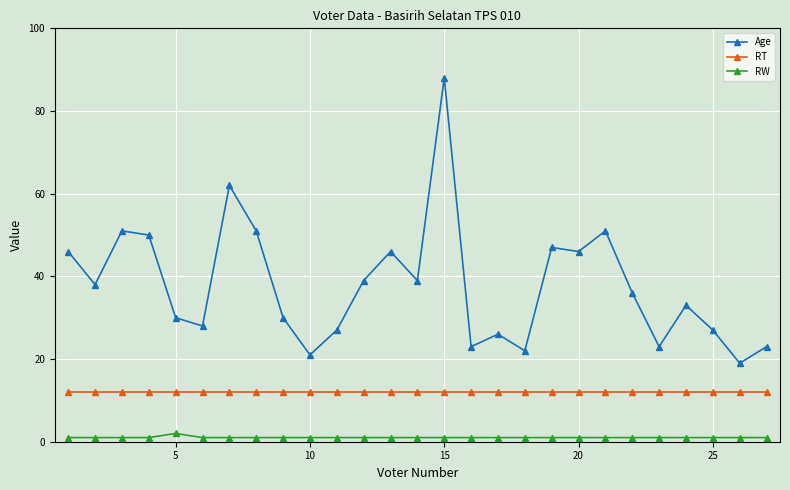

Which series has the largest total across all categories?

Age